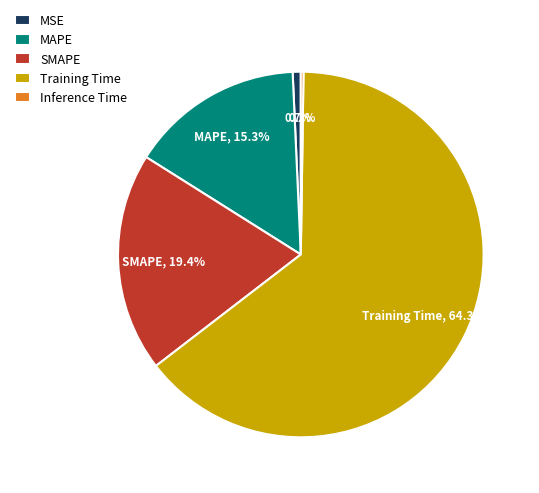

What percentage is the MSE slice, to the nearest percent?

1%